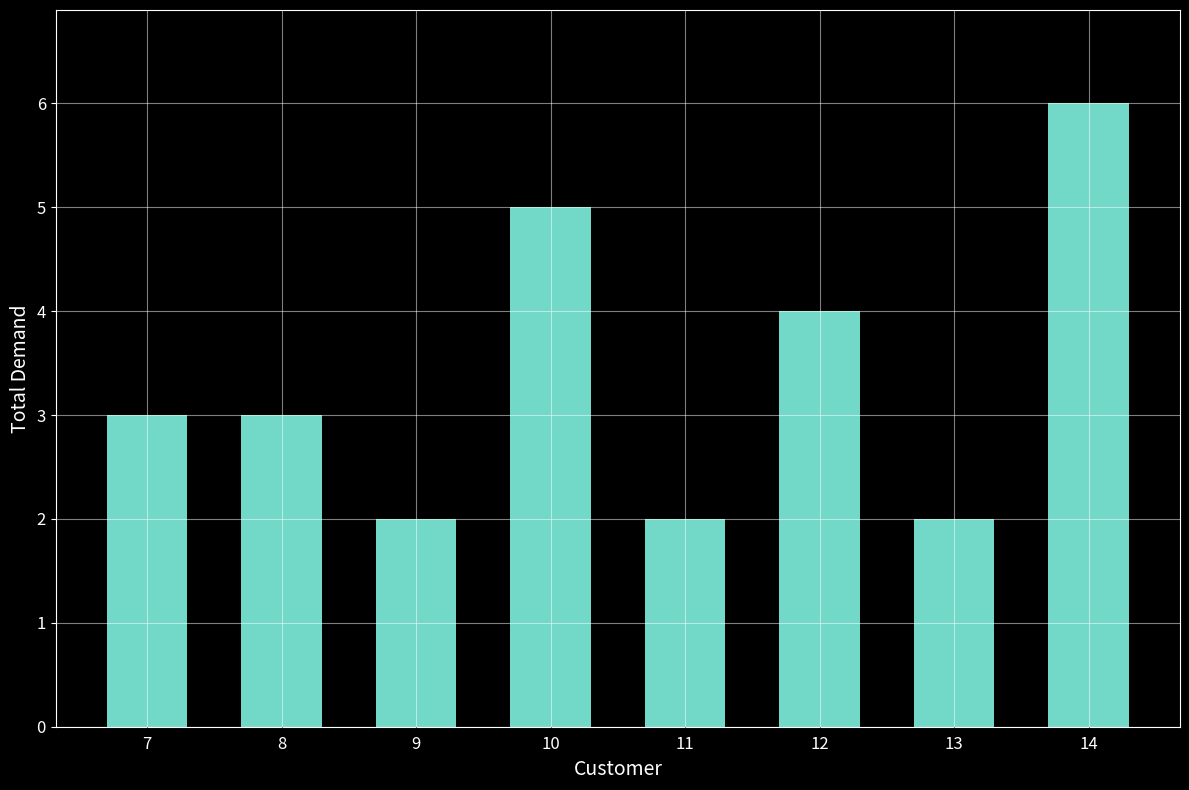

The chart shows a value of 1 at 10. True or false?

False